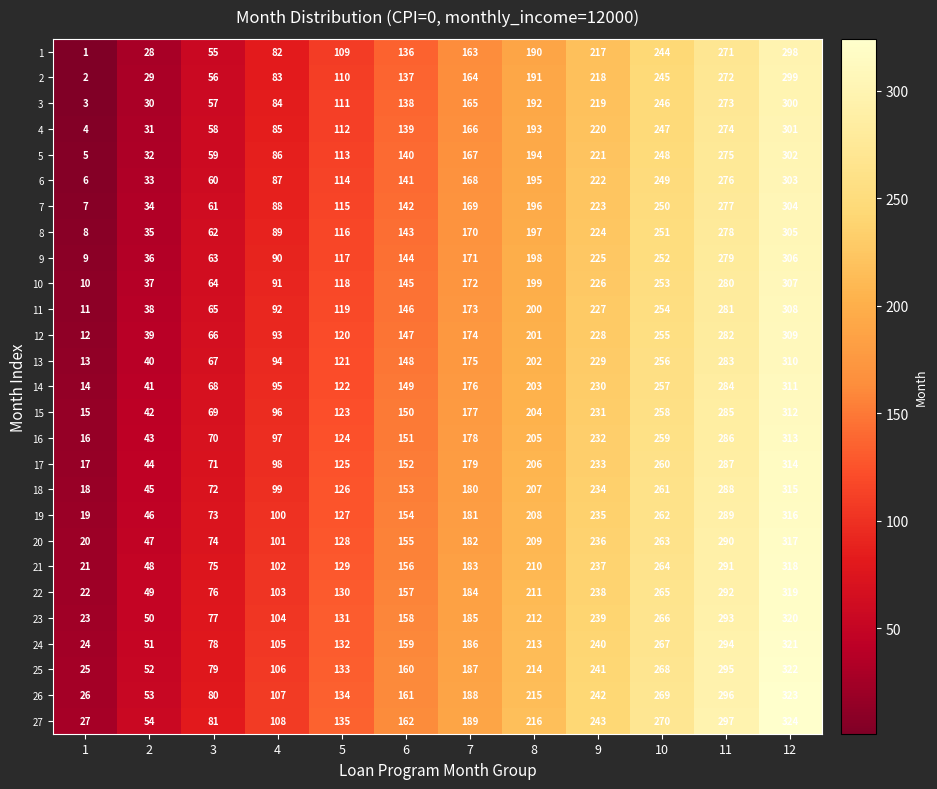

What is the sum of the 14 values at 5 and 12?

433